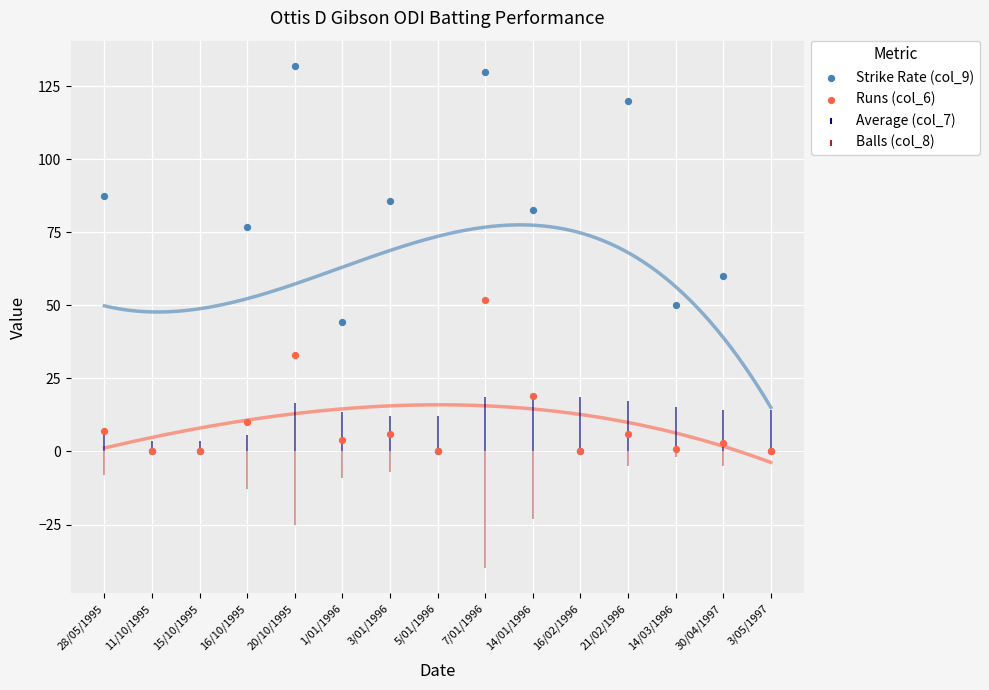

What are all the series names shown in the legend?

Strike Rate (col_9), Runs (col_6)